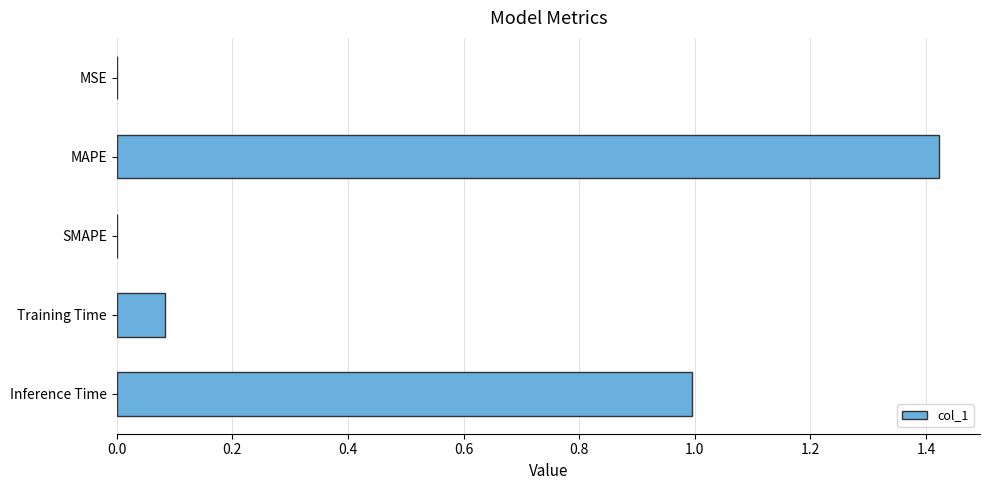

Which label corresponds to the largest value in the chart?

MAPE